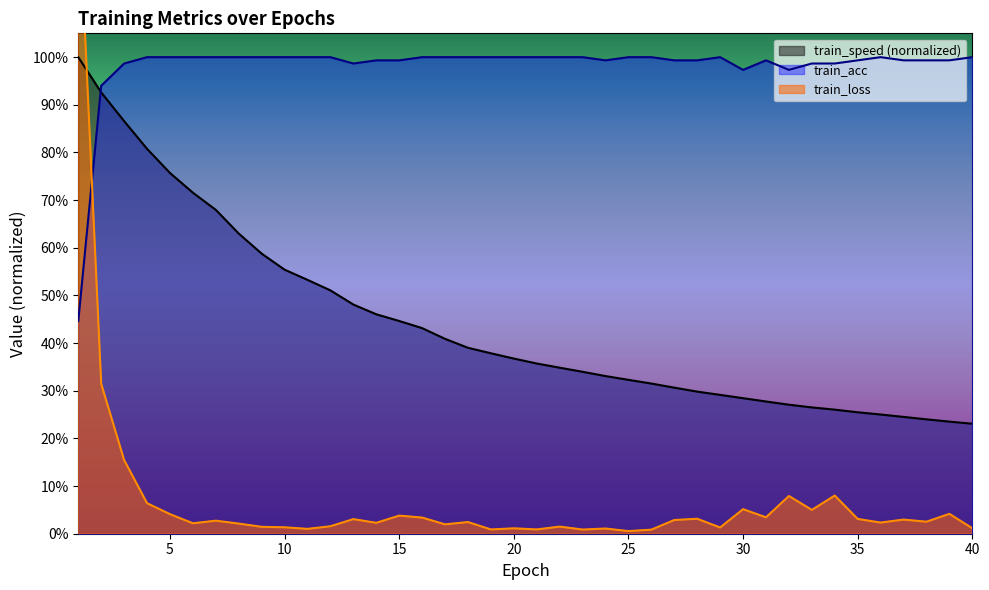

How many distinct data groups are displayed?

3